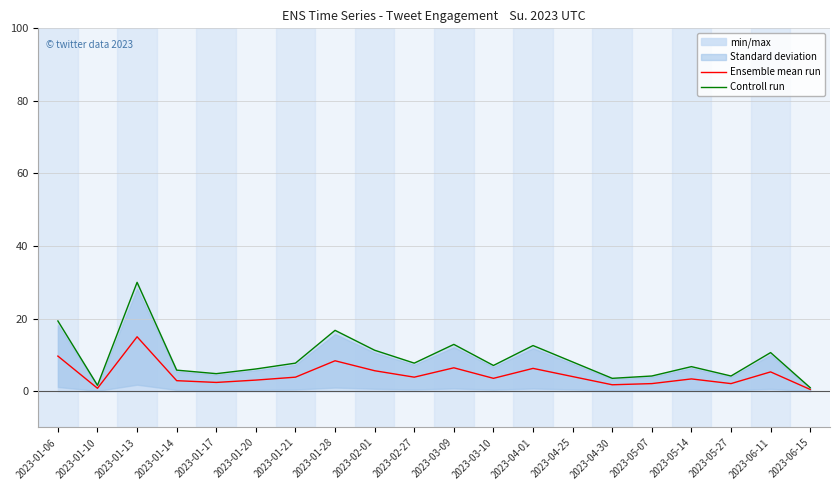

At 2023-04-01, list the series in order from largest to smallest.

Controll run, Ensemble mean run